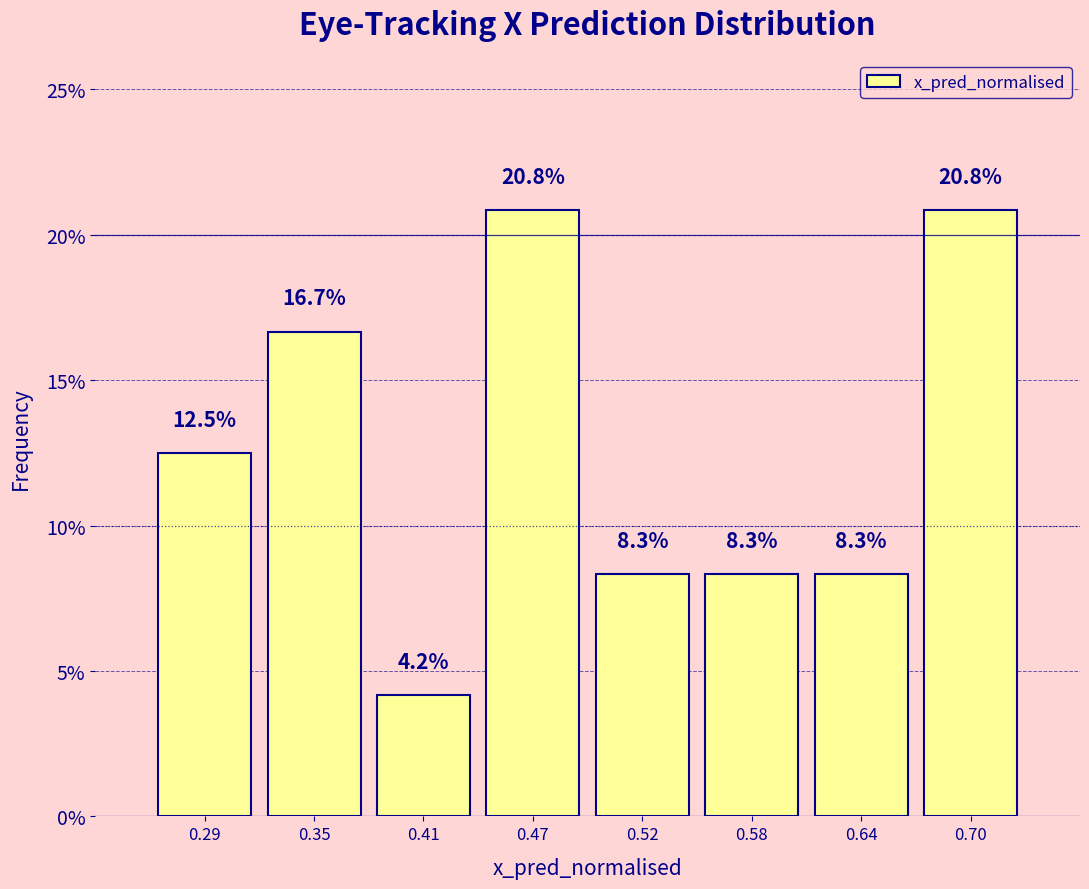

Reading left to right, transcribe this chart: for each bar, give the range it covers on the x-axis and its height. The bar edges are not printed on the chart, so give them approximately, as read against the axis.

0.27 to 0.32: 12.5
0.32 to 0.38: 16.7
0.38 to 0.44: 4.2
0.44 to 0.50: 20.8
0.50 to 0.55: 8.3
0.55 to 0.61: 8.3
0.61 to 0.67: 8.3
0.67 to 0.72: 20.8